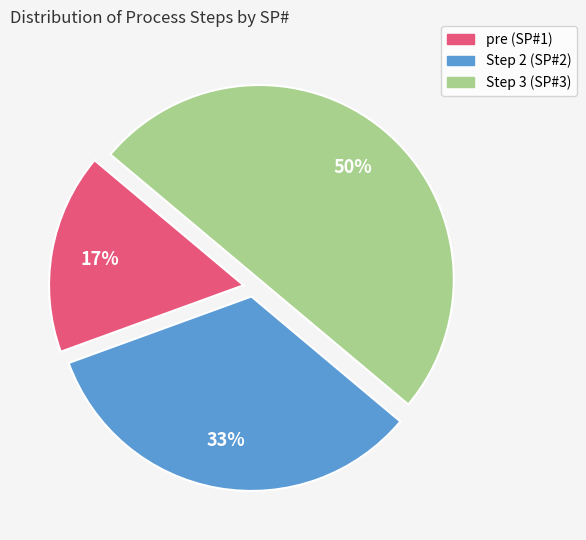

What is the ratio of the value at pre (SP#1) to the value at Step 2 (SP#2)?

0.5